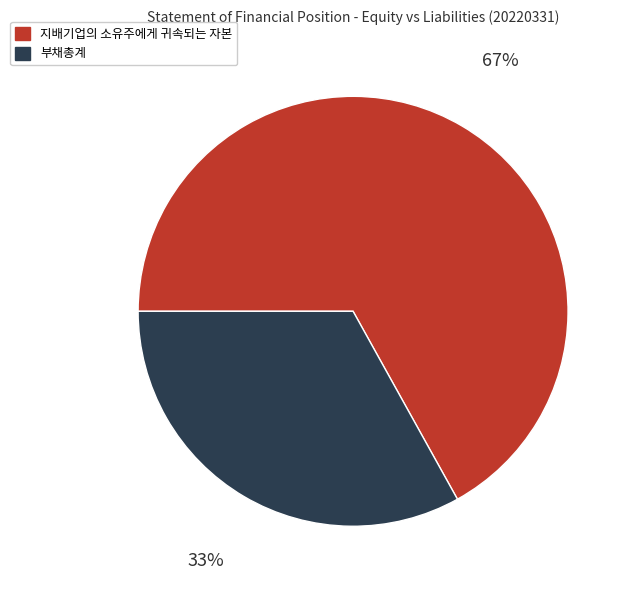

Approximately how many times larger is the value at 지배기업의 소유주에게 귀속되는 자본 compared to 부채총계?

2.0